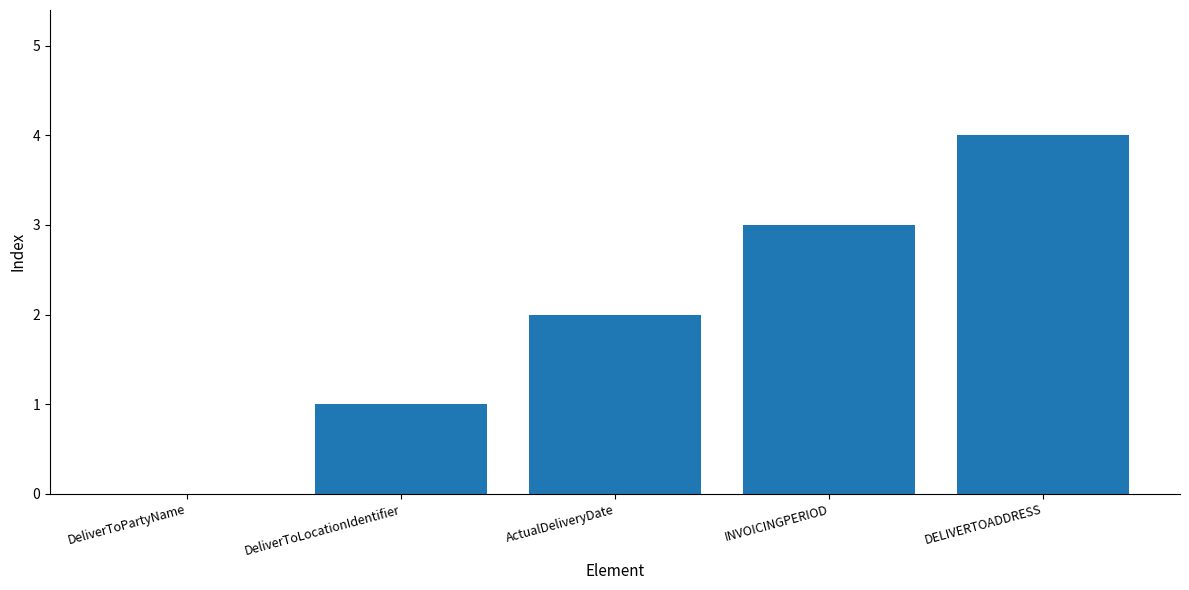

Which category has the highest value across all series?

DELIVERTOADDRESS